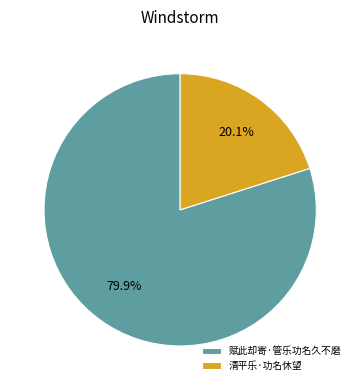

Is it true that 清平乐·功名休望 is 30% of the pie?

False